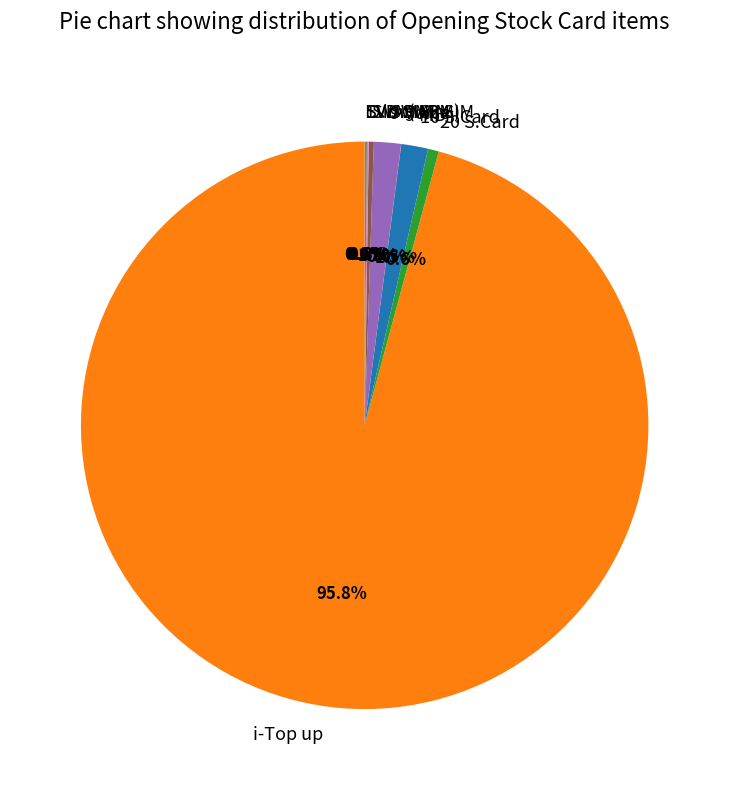

What is the largest slice in the pie chart?

i-Top up